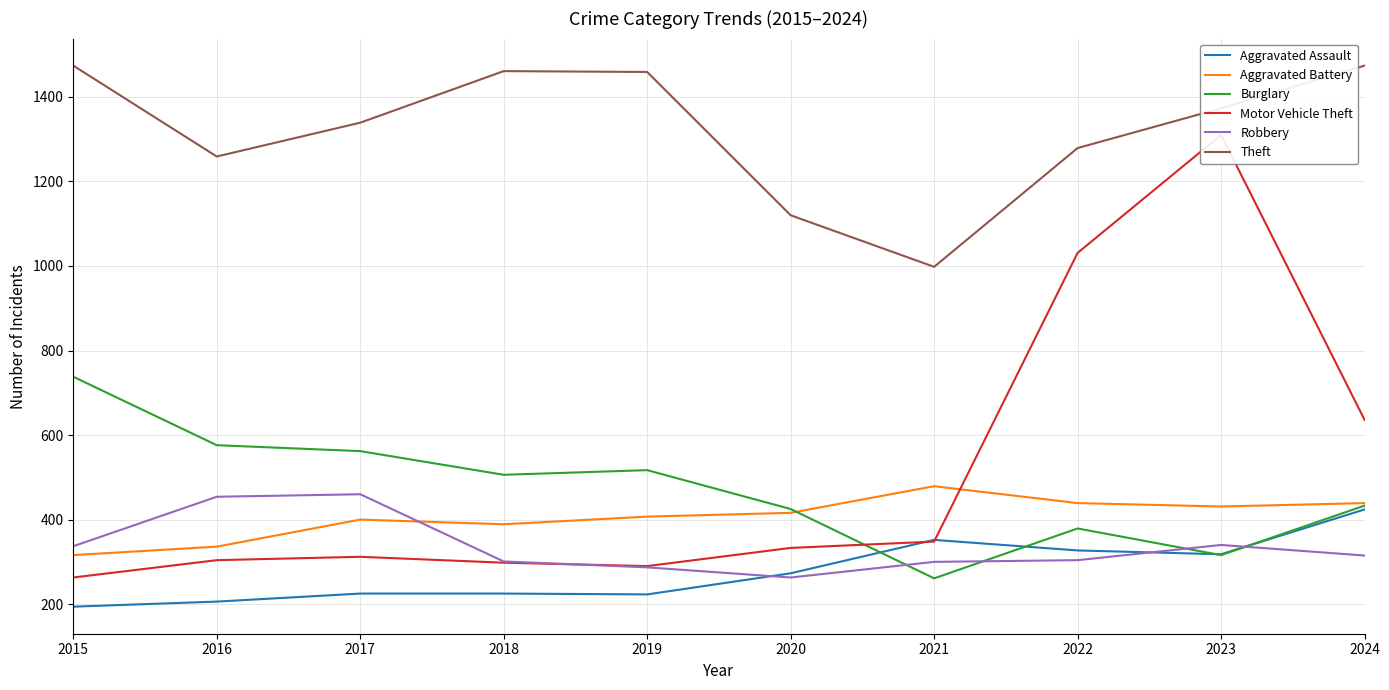

Which series has the largest range (max minus min)?

Motor Vehicle Theft